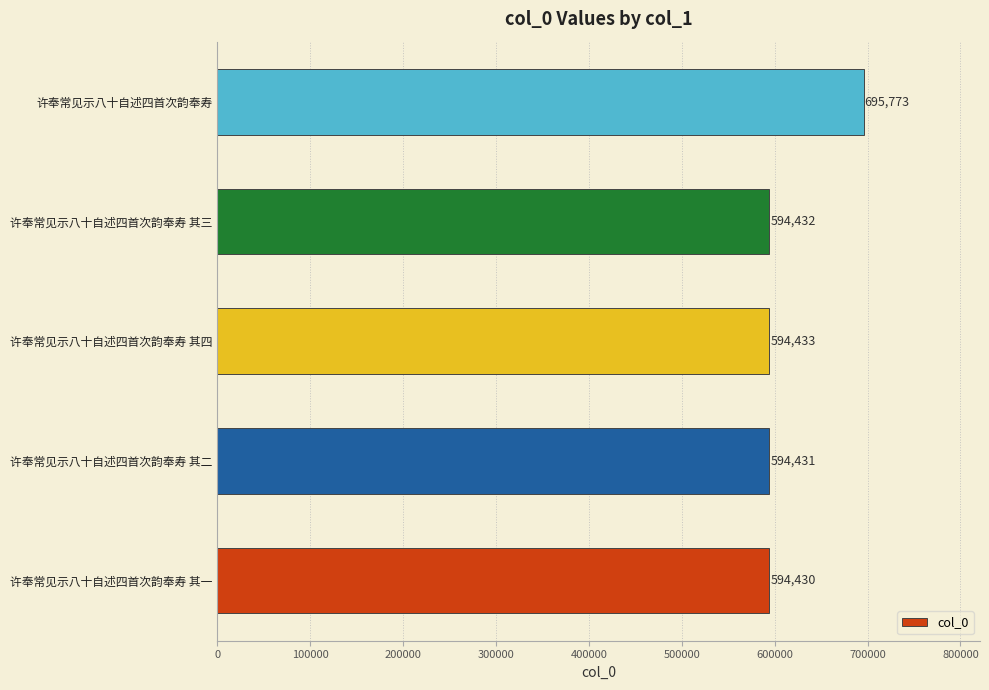

The chart shows a value of 594431 at 许奉常见示八十自述四首次韵奉寿 其二. True or false?

True